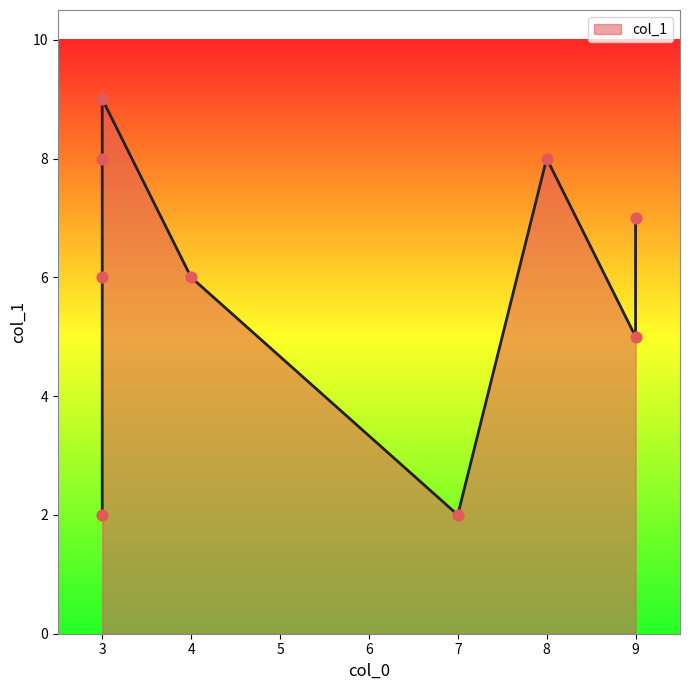

Between 4 and 3, which is larger?

3